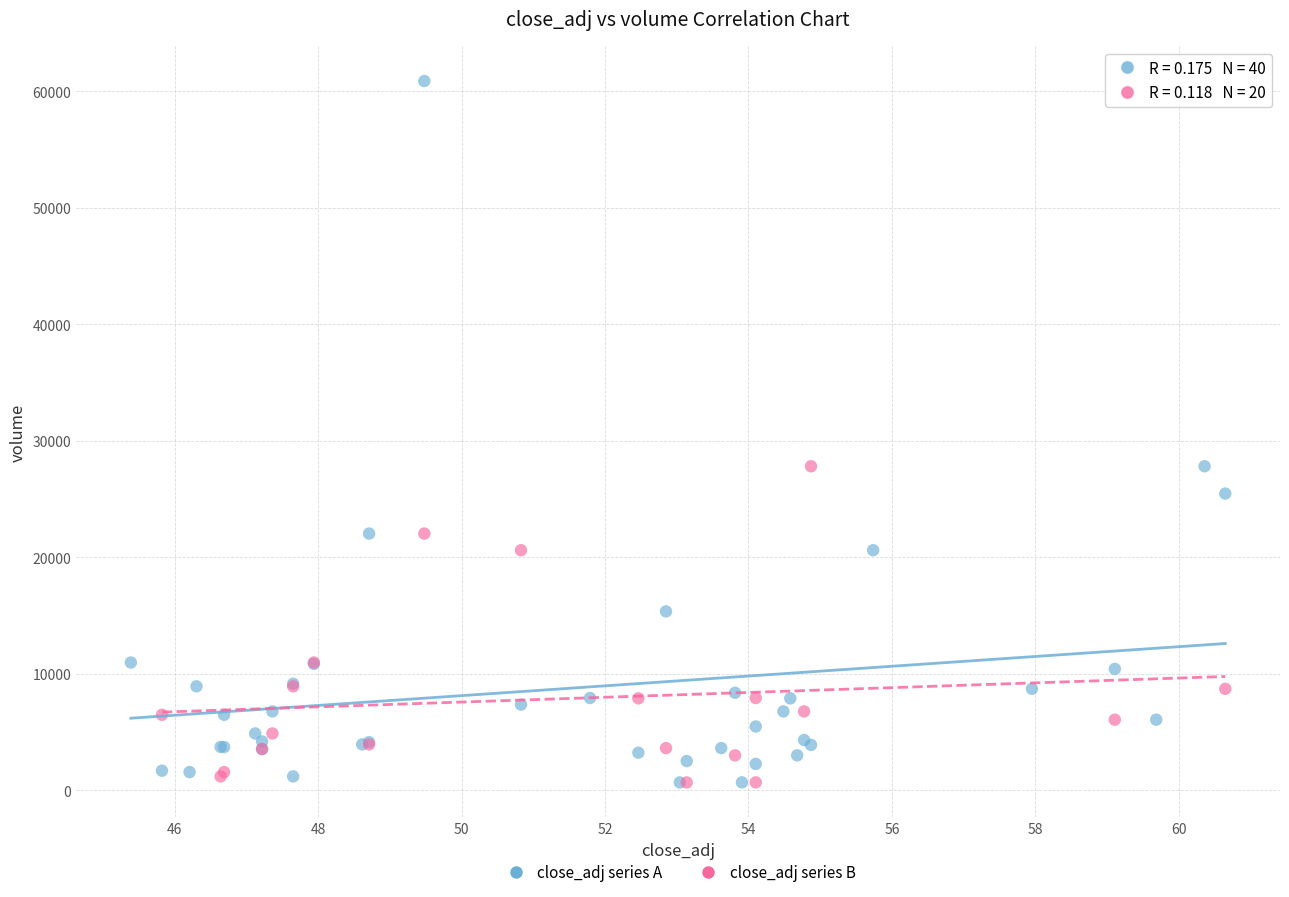

Which series has the widest spread of Y values?

close_adj series A